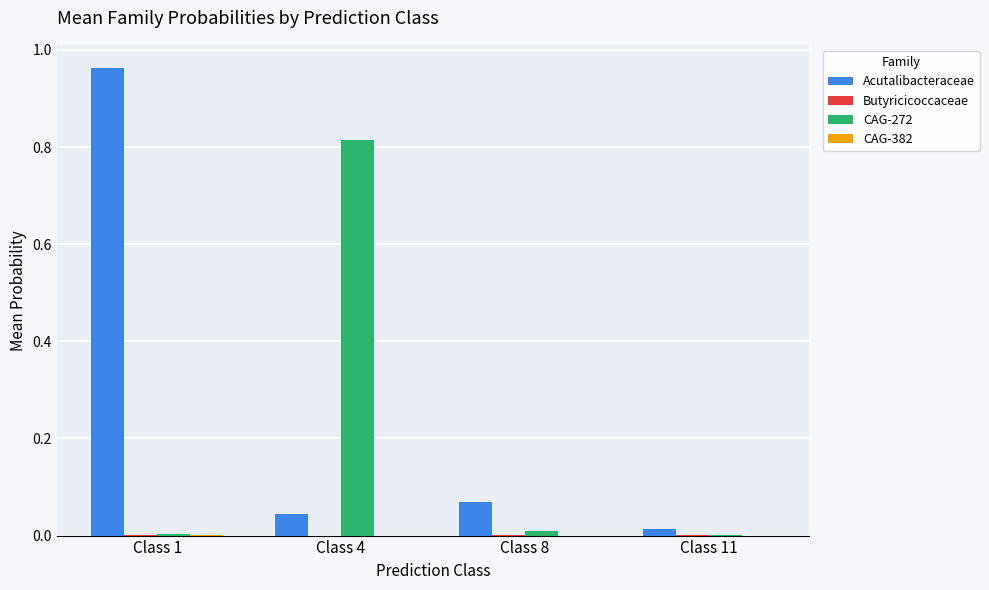

Which series changed the most between Class 1 and Class 11?

Acutalibacteraceae